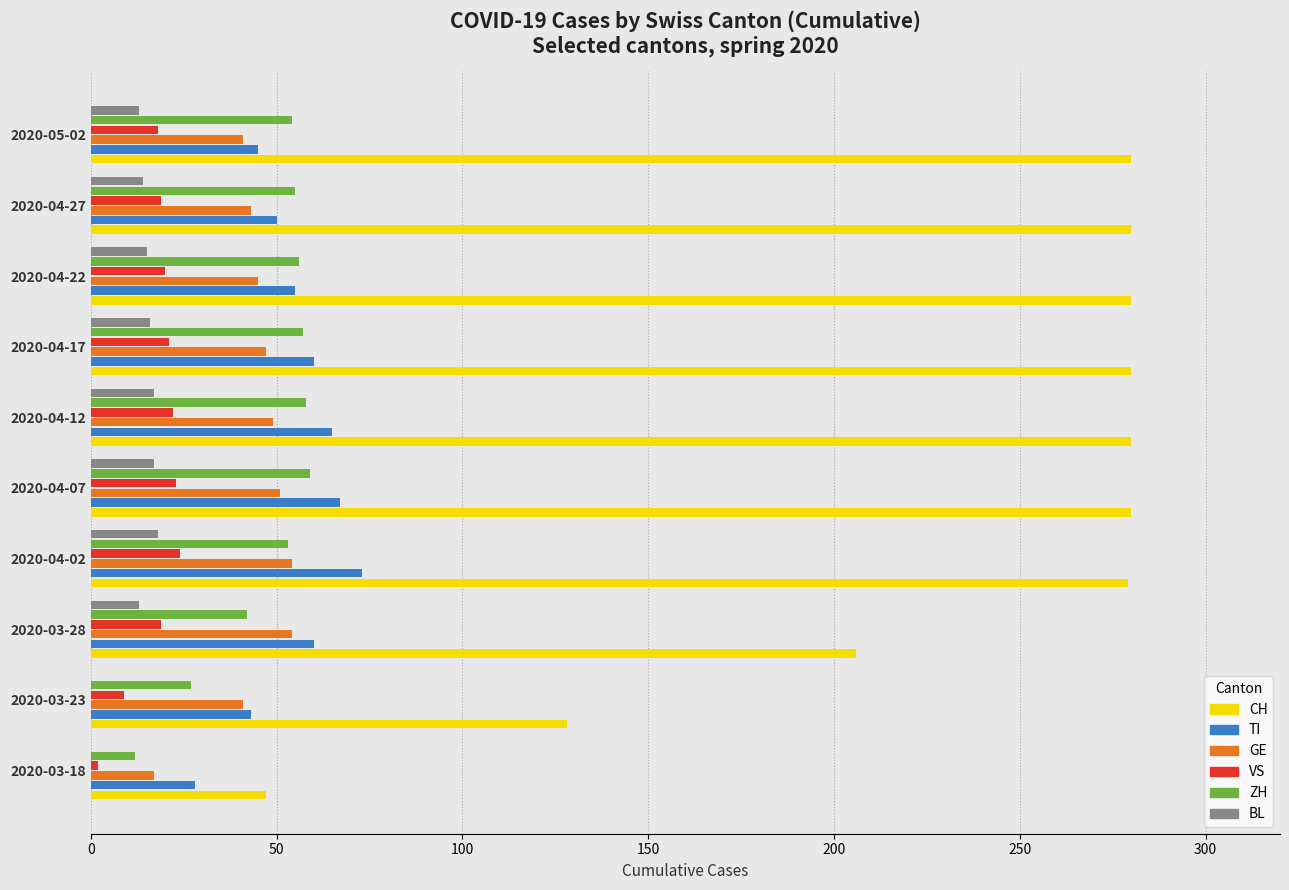

What are all the series names shown in the legend?

CH, TI, GE, VS, ZH, BL